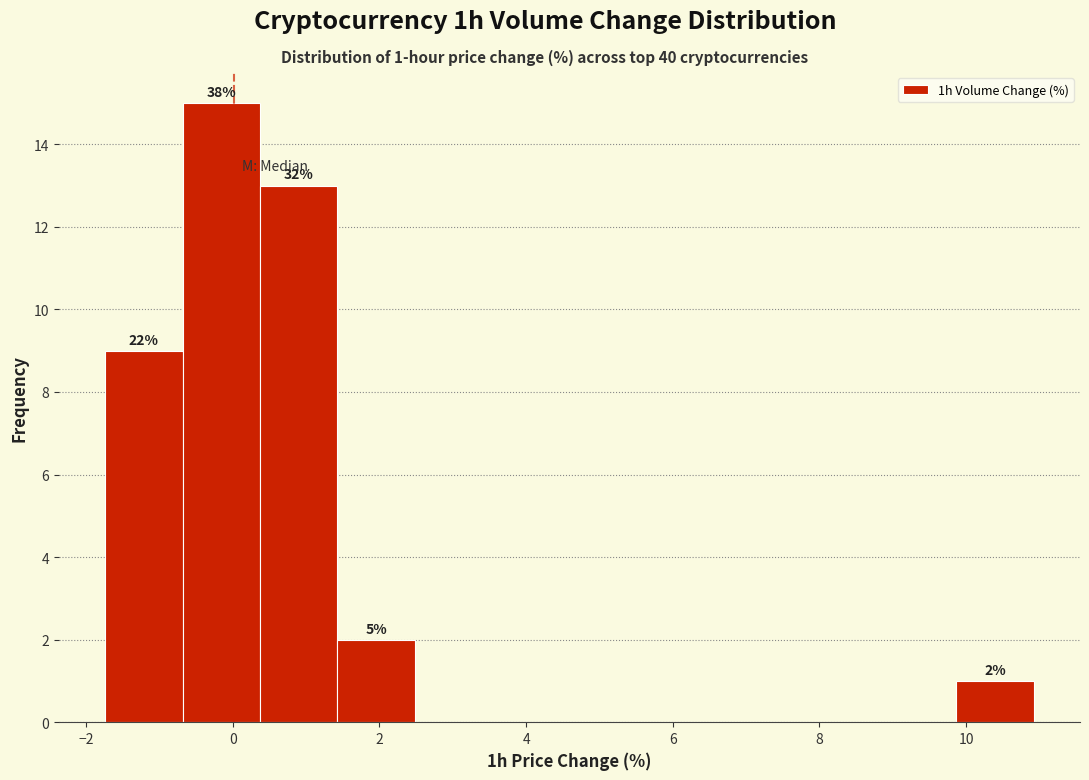

Which range on the x-axis has the tallest bar?

-0.6 to 0.4